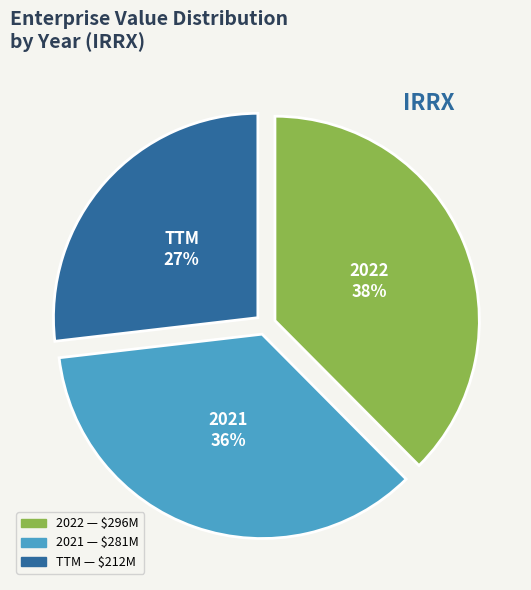

Is there a majority slice in this chart?

No